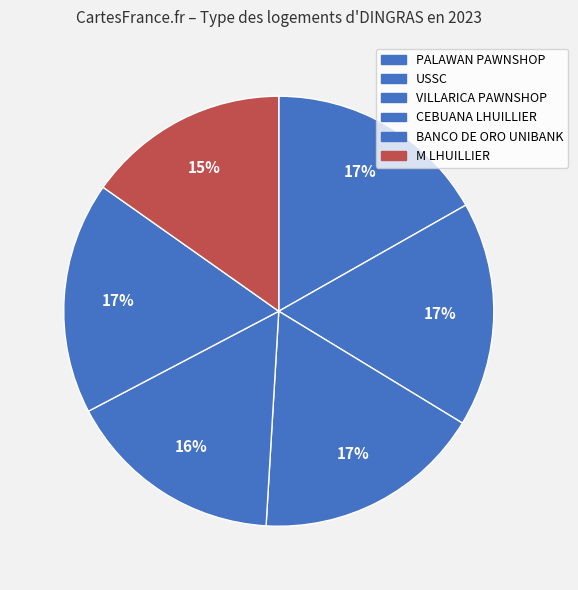

True or false: VILLARICA PAWNSHOP accounts for 17% of the total.

True